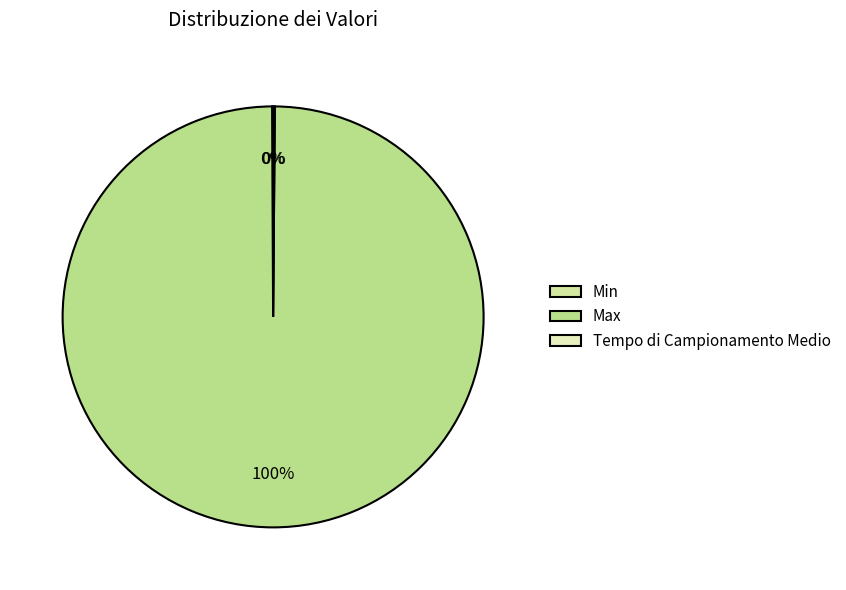

How many segments does this pie chart have?

3